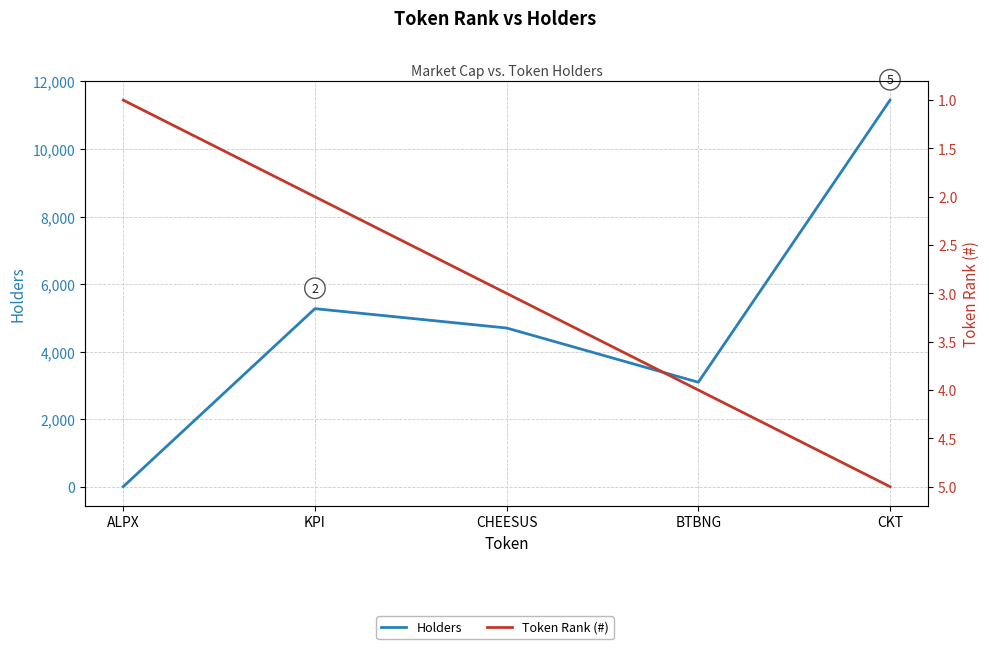

What is the spread (max minus min) of values at CHEESUS?

4697